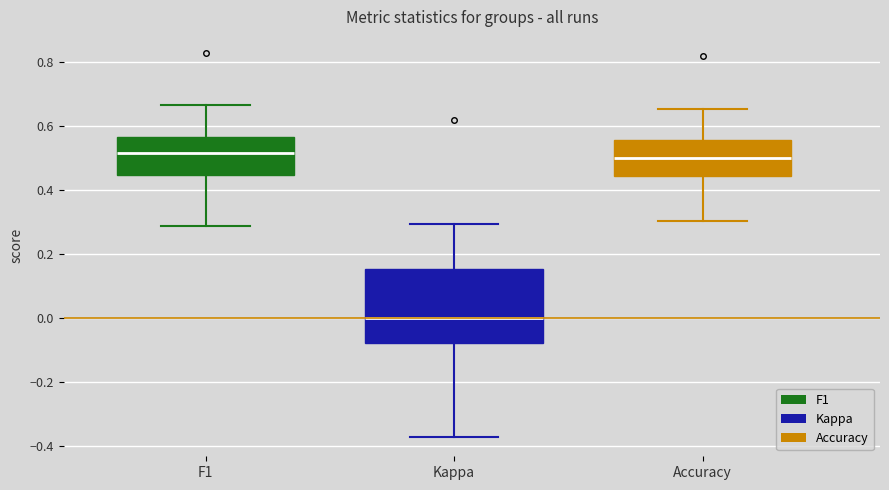

Comparing the boxes themselves (not the whiskers), which one is the tallest?

Kappa